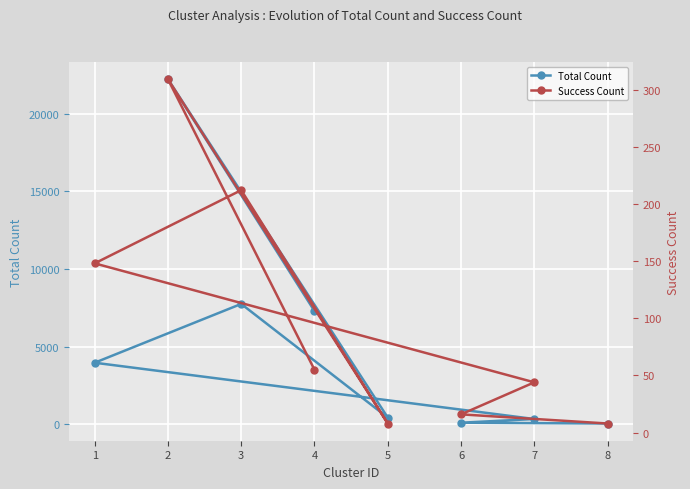

What is the total value across all series at 5?

435